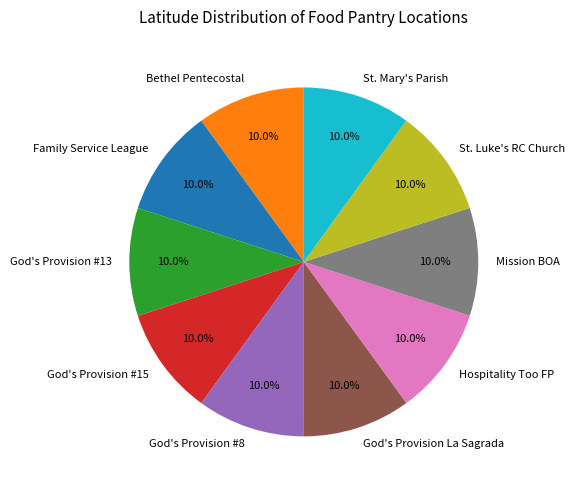

The Mission BOA slice represents 21% of the pie. True or false?

False